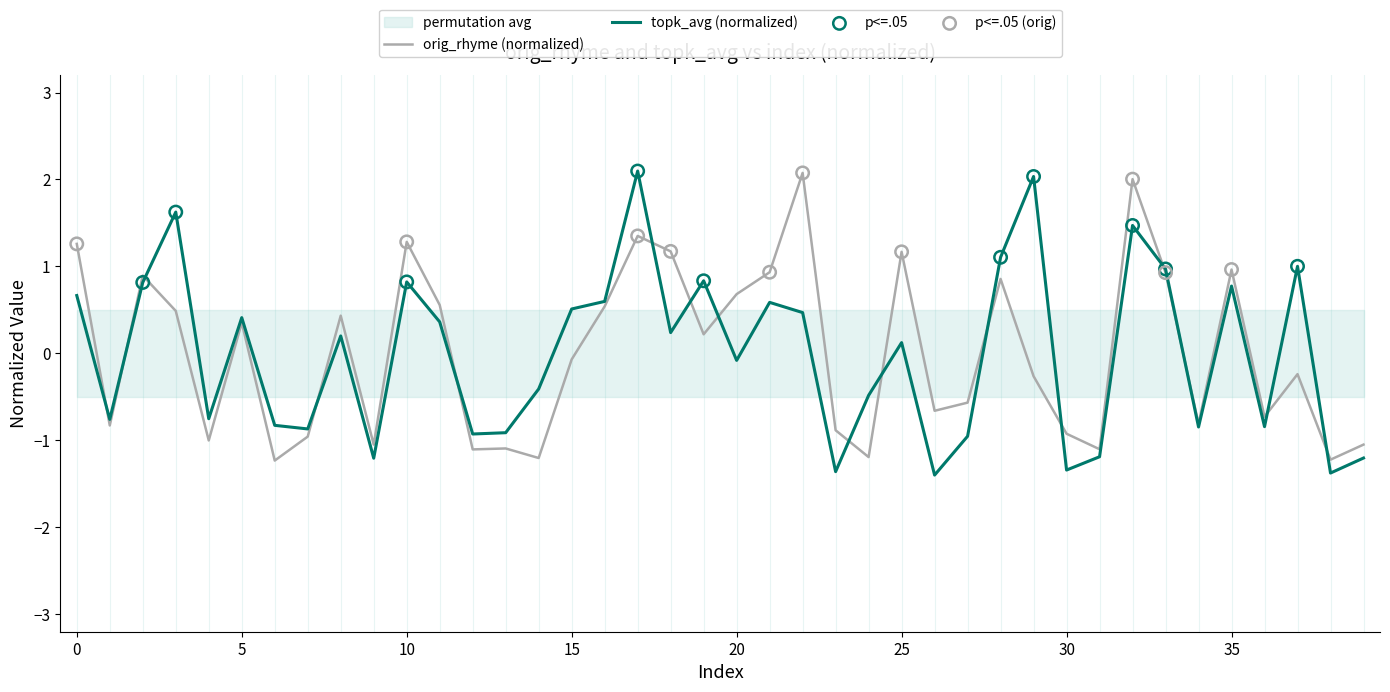

What are all the series names shown in the legend?

orig_rhyme, topk_avg